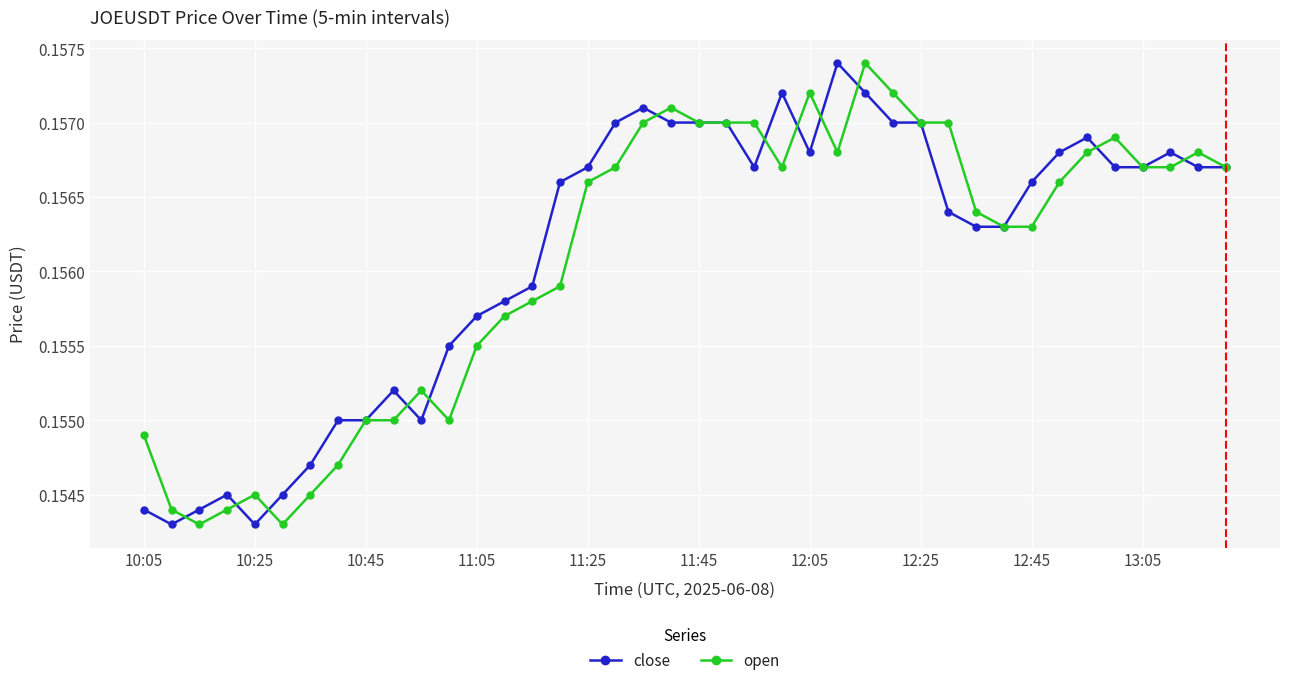

Rank the series by their average value, from lowest to highest.

open, close